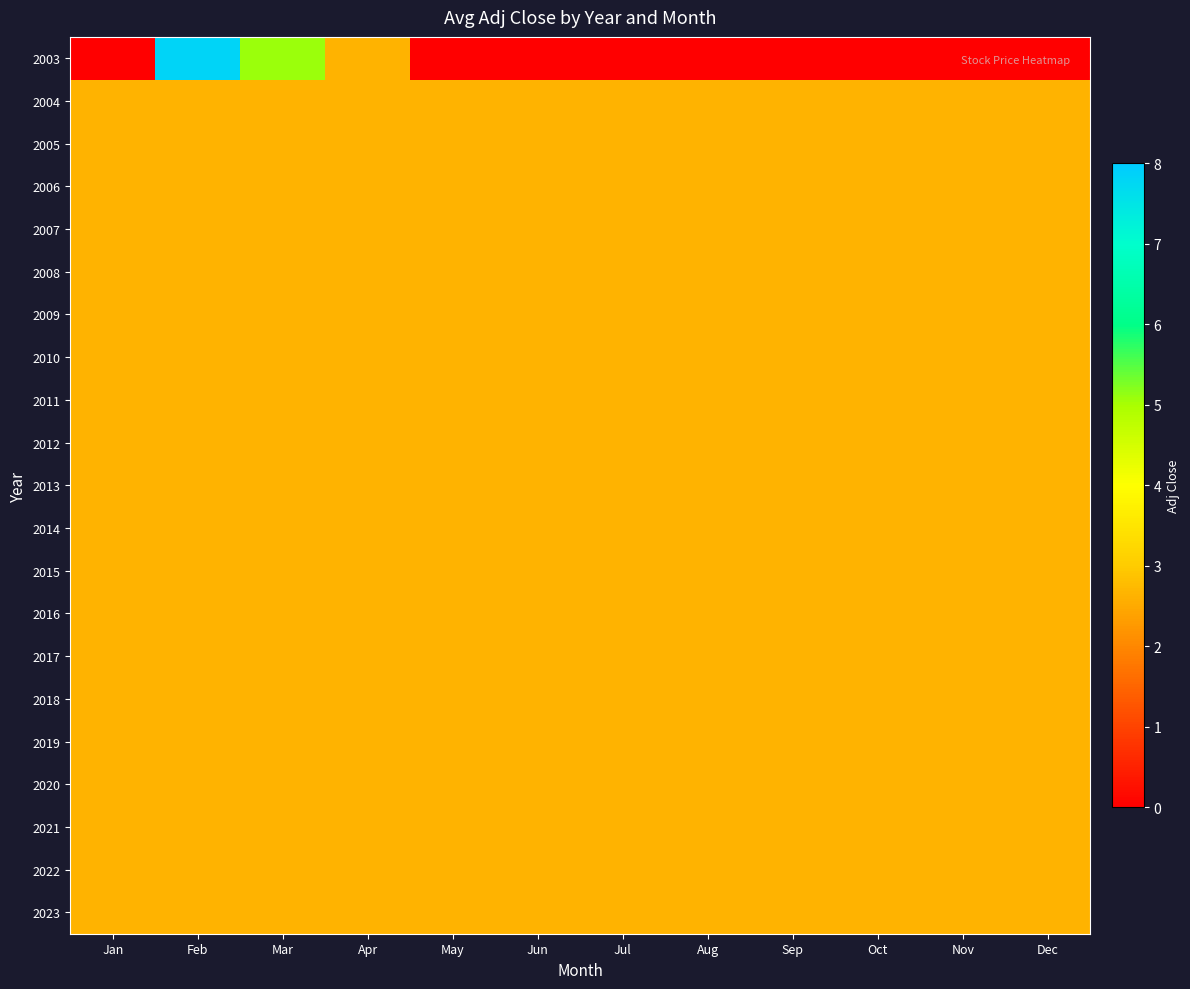

Count the number of categories in the chart.

12